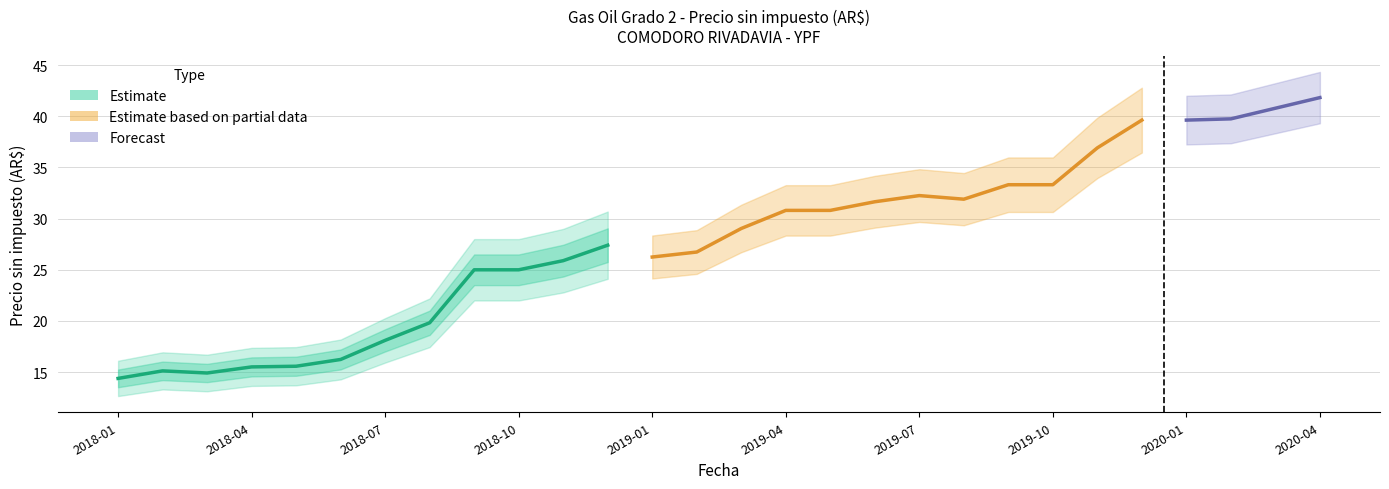

What is the difference between the values at 2018-01 and 2018-06?

1.9